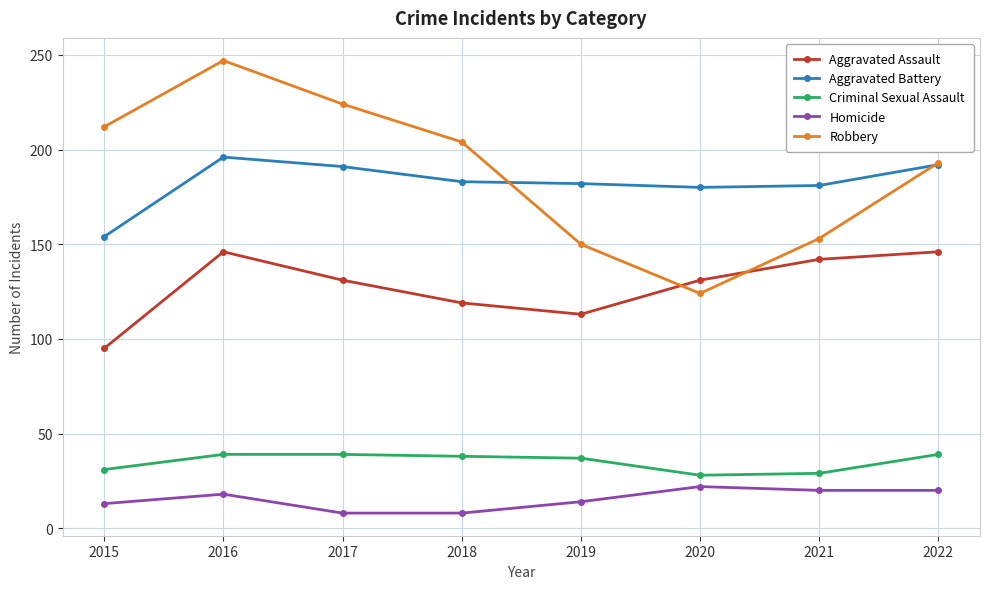

What is the value of the Criminal Sexual Assault point at the 6th from the left?

28